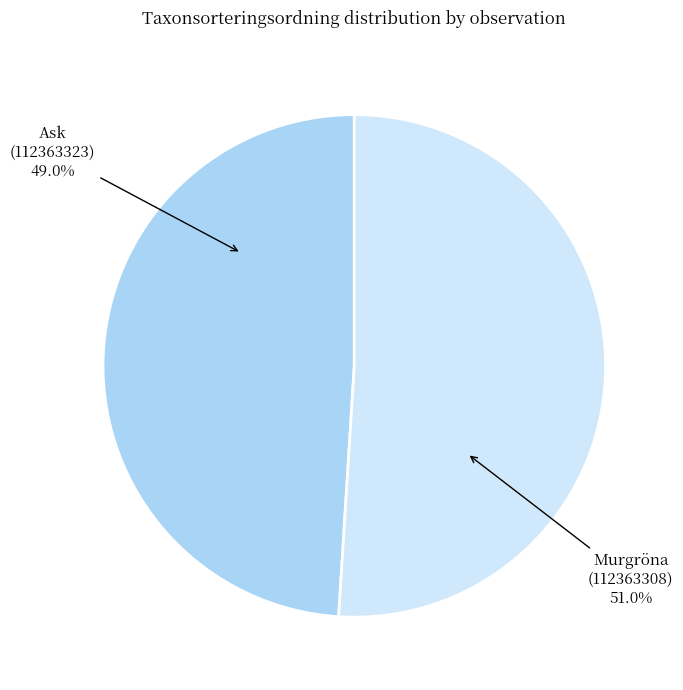

Which category has the smallest portion of the pie?

Ask (112363323)